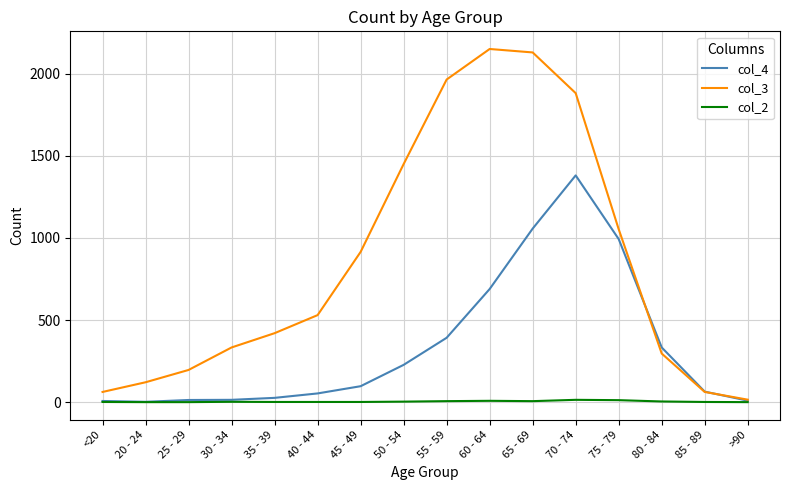

What is the maximum value shown in the chart?

2151